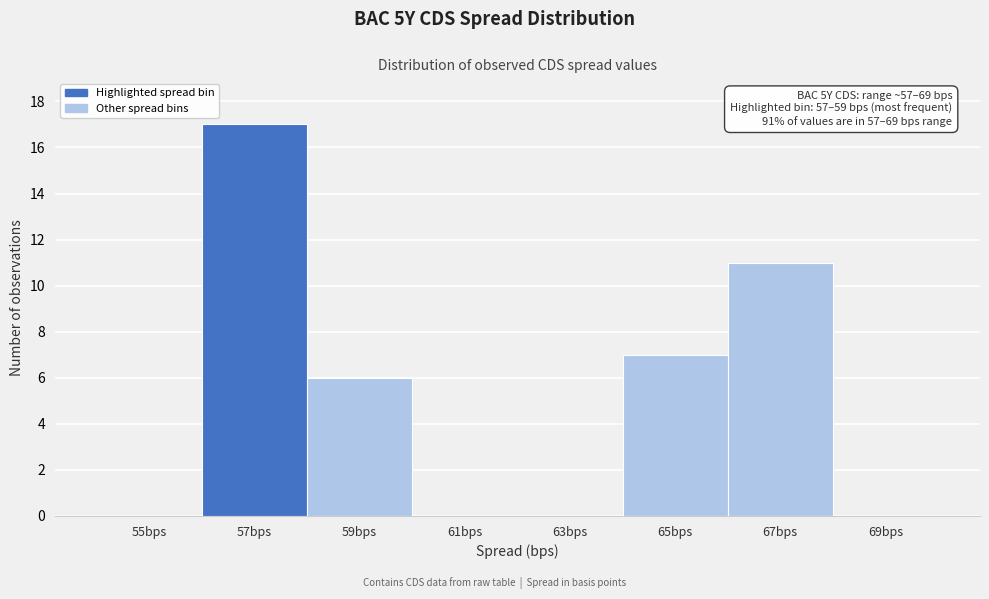

Reading right to left, transcribe all the data shown in this chart.

69bps=0	67bps=11	65bps=7	63bps=0	61bps=0	59bps=6	57bps=17	55bps=0